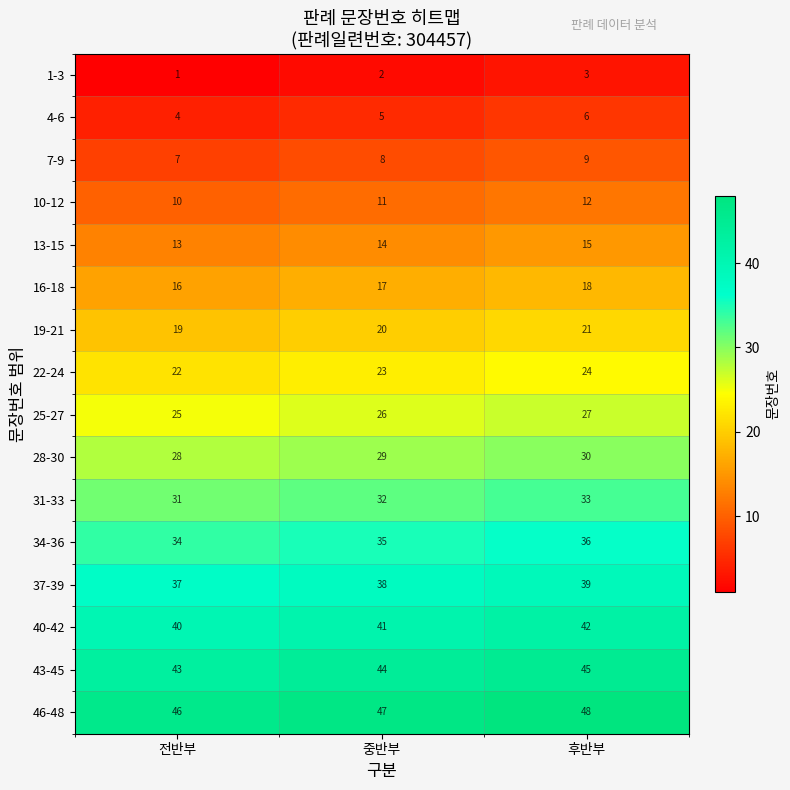

What is the minimum value shown in the chart?

1